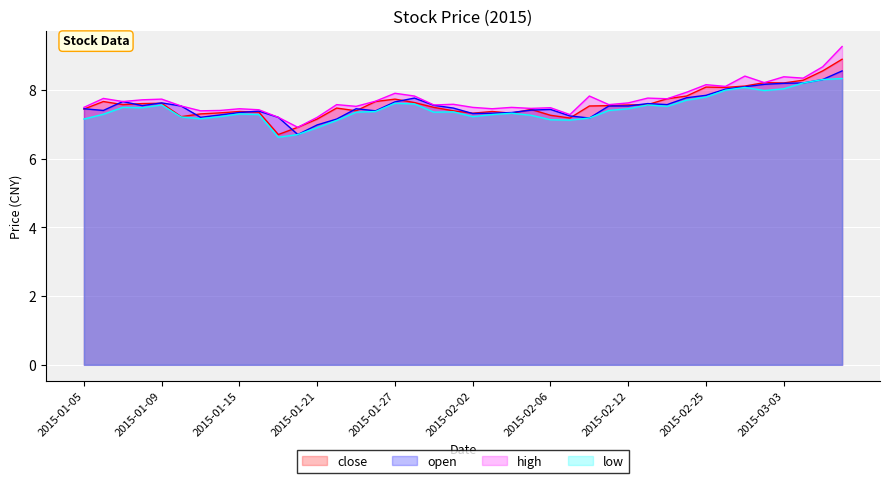

At which category does low reach its first local valley?

2015-01-08